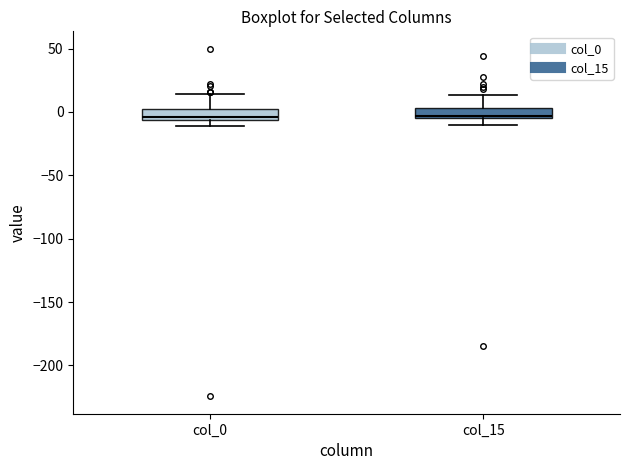

Where is the lower edge of the box for col_15 on the y-axis? The values are not printed on the chart, so give them approximately, as read against the axis.

-5